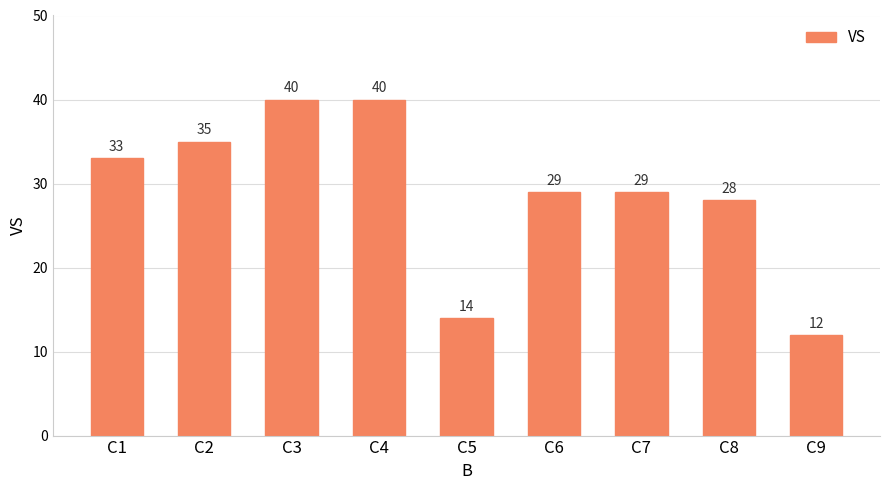

Approximately how many times larger is the value at C5 compared to C6?

0.5